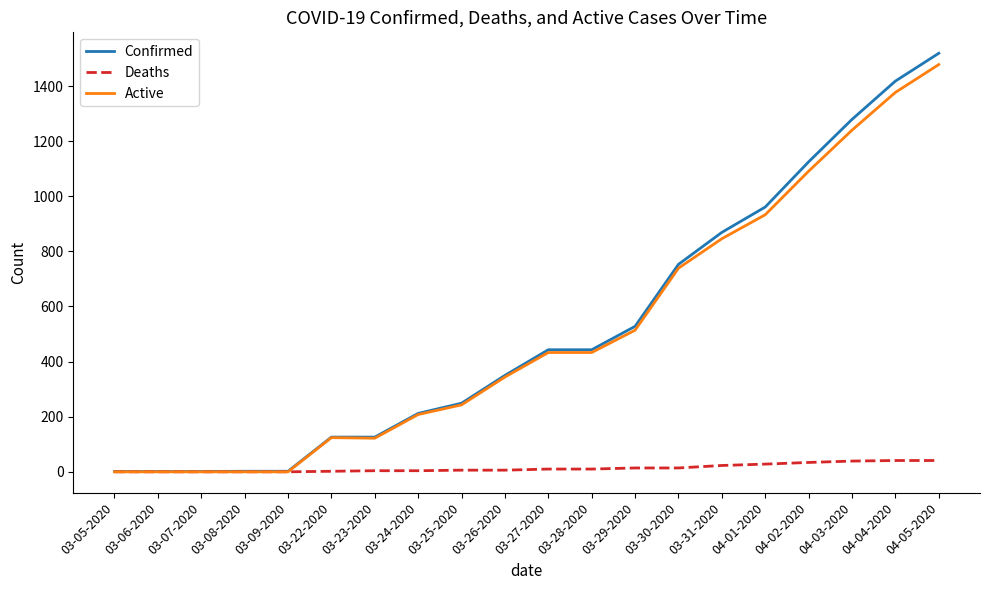

What is the maximum value shown in the chart?

1519